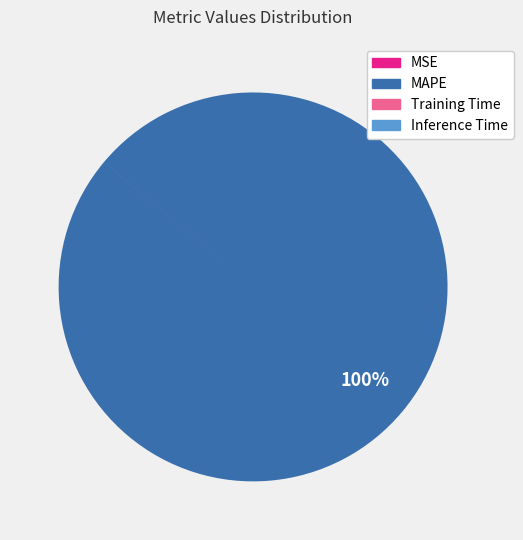

Which slice represents more than half of the pie?

MAPE